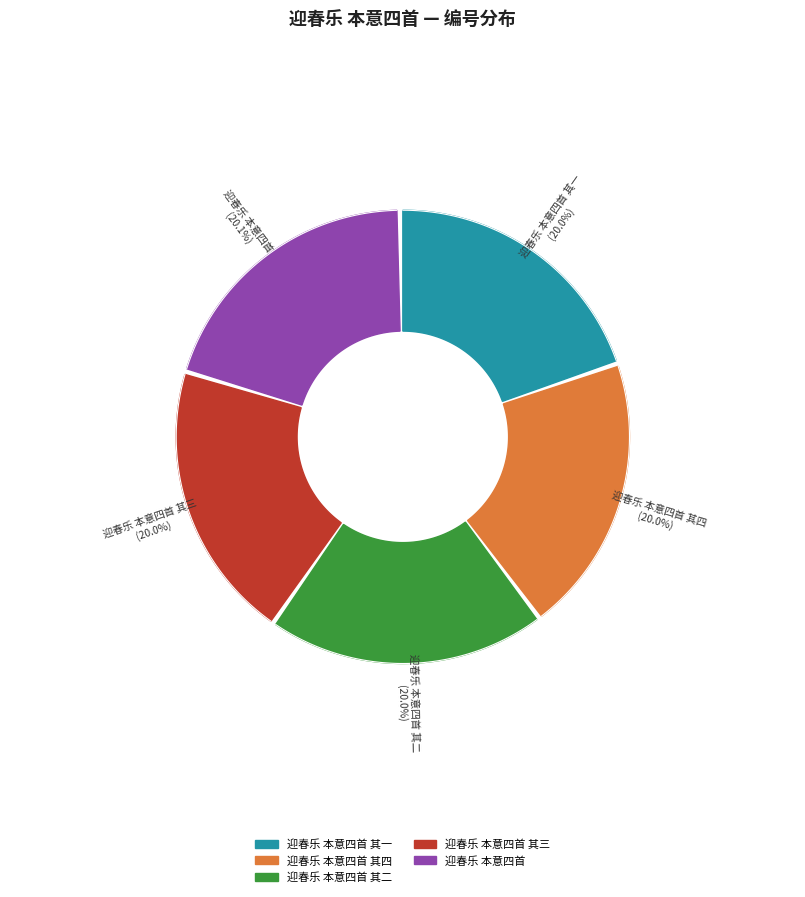

Between 迎春乐 本意四首 and 迎春乐 本意四首 其二, which is larger?

迎春乐 本意四首